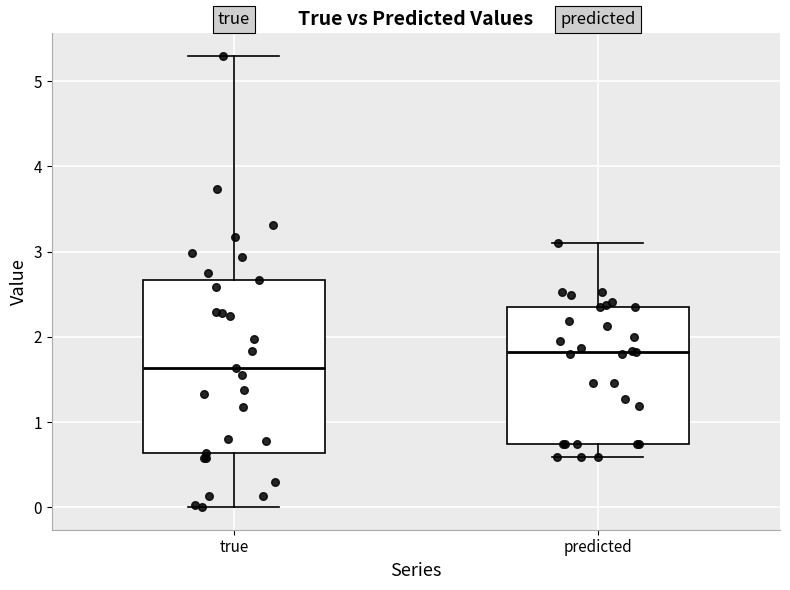

Which box is the tallest, from its lower edge to its upper edge?

true